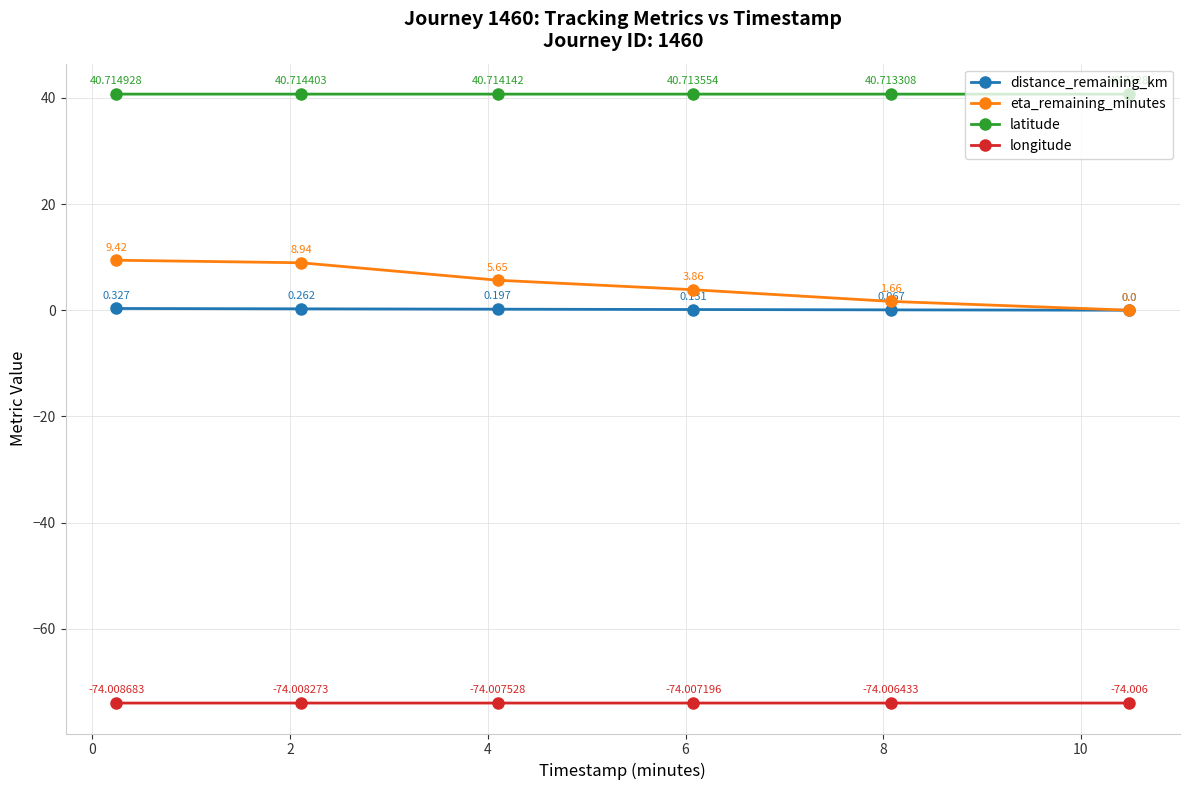

List the series in order of their peak value, highest first.

latitude, eta_remaining_minutes, distance_remaining_km, longitude